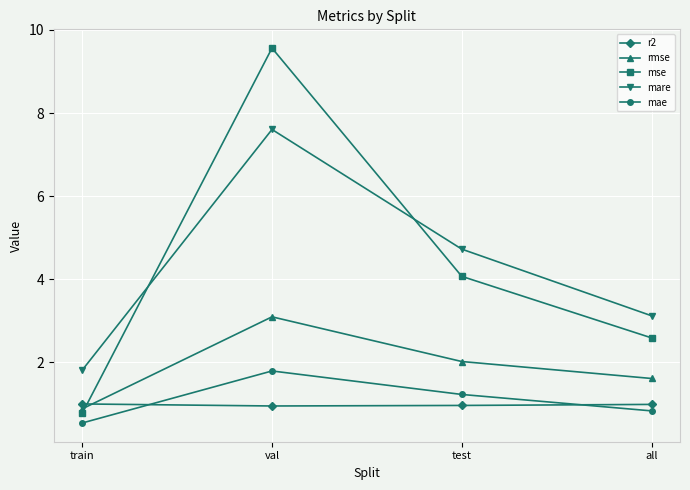

In mare, how many points are higher than both neighbors (excluding endpoints)?

1